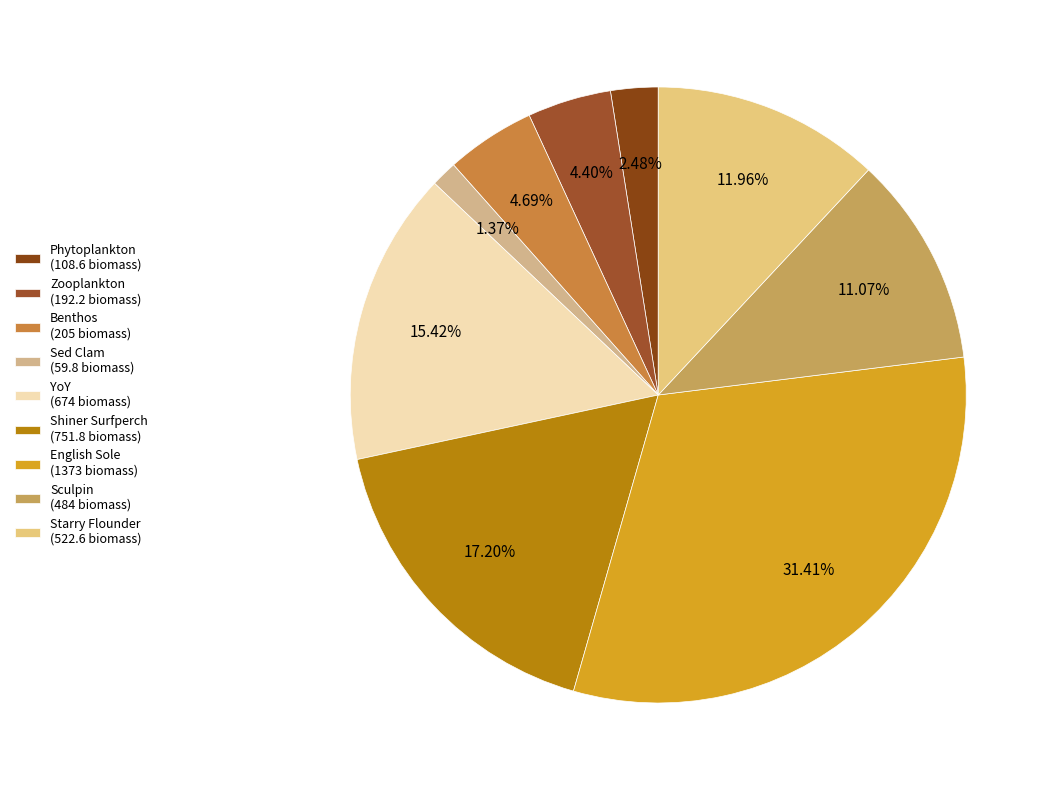

What is the largest slice in the pie chart?

English Sole